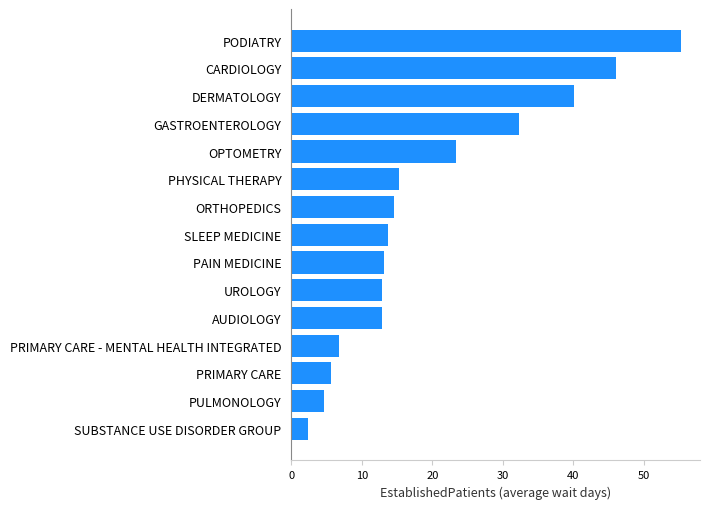

Reading top to bottom, list all the values displayed in this chart.

PODIATRY=55.2	CARDIOLOGY=46.1	DERMATOLOGY=40.1	GASTROENTEROLOGY=32.3	OPTOMETRY=23.4	PHYSICAL THERAPY=15.3	ORTHOPEDICS=14.6	SLEEP MEDICINE=13.7	PAIN MEDICINE=13.2	UROLOGY=12.9	AUDIOLOGY=12.9	PRIMARY CARE - MENTAL HEALTH INTEGRATED=6.7	PRIMARY CARE=5.6	PULMONOLOGY=4.6	SUBSTANCE USE DISORDER GROUP=2.3